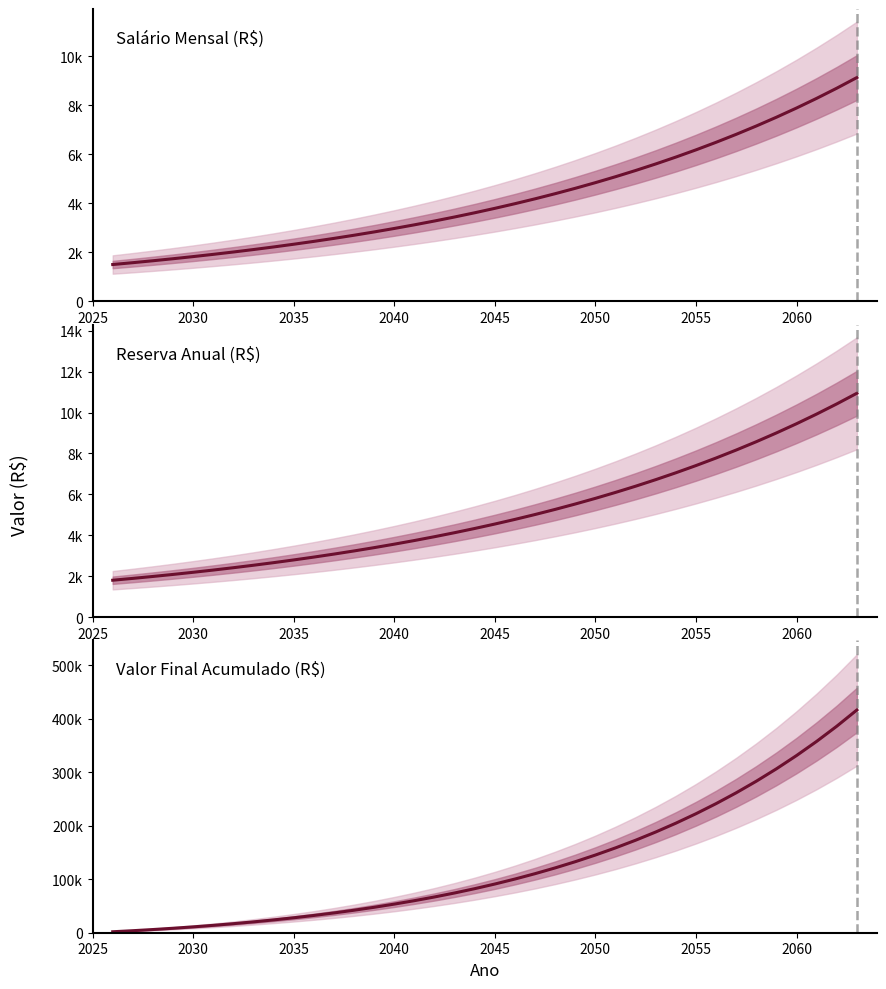

Reading right to left, extract all data points from this chart.

Salário Mensal (R$): 9122.1	8687.7	8274.0	7880.0	7504.8	7147.4	6807.1	6482.9	6174.2	5880.2	5600.2	5333.5	5079.5	4837.6	4607.3	4387.9	4178.9	3979.9	3790.4	3609.9	3438.0	3274.3	3118.4	2969.9	2828.5	2693.8	2565.5	2443.3	2327.0	2216.2	2110.7	2010.1	1914.4	1823.3	1736.4	1653.8	1575.0	1500.0
Reserva Anual (R$): 10946.5	10425.3	9928.8	9456.0	9005.7	8576.9	8168.5	7779.5	7409.0	7056.2	6720.2	6400.2	6095.4	5805.2	5528.7	5265.5	5014.7	4775.9	4548.5	4331.9	4125.6	3929.2	3742.1	3563.9	3394.2	3232.5	3078.6	2932.0	2792.4	2659.4	2532.8	2412.2	2297.3	2187.9	2083.7	1984.5	1890.0	1800.0
Valor Final Acumulado (R$): 416080.9	385737.4	357437.8	330960.9	306195.1	283037.5	261391.1	241164.4	222271.3	204630.7	188166.2	172805.7	158481.4	145129.5	132689.8	121105.8	110324.1	100294.7	90970.2	82306.4	74261.4	66796.0	59873.1	53458.2	47518.4	42023.0	36943.3	32252.1	27923.9	23934.8	20262.2	16885.2	13783.8	10939.6	8334.9	5953.5	3780.0	1800.0